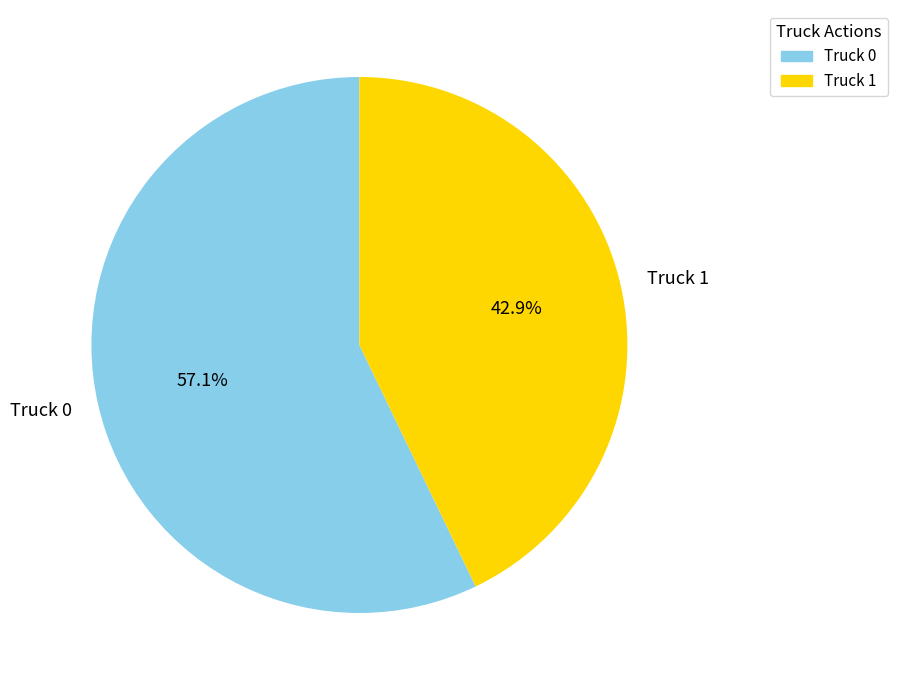

Is it true that Truck 0 is 57% of the pie?

True